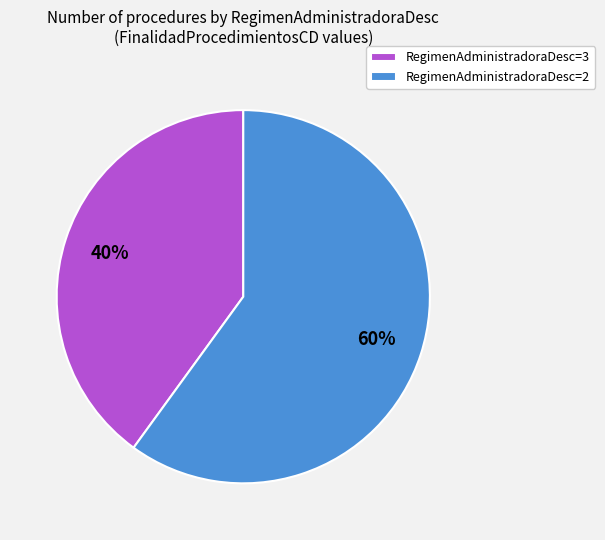

What percentage is the RegimenAdministradoraDesc=2 slice, to the nearest percent?

60%